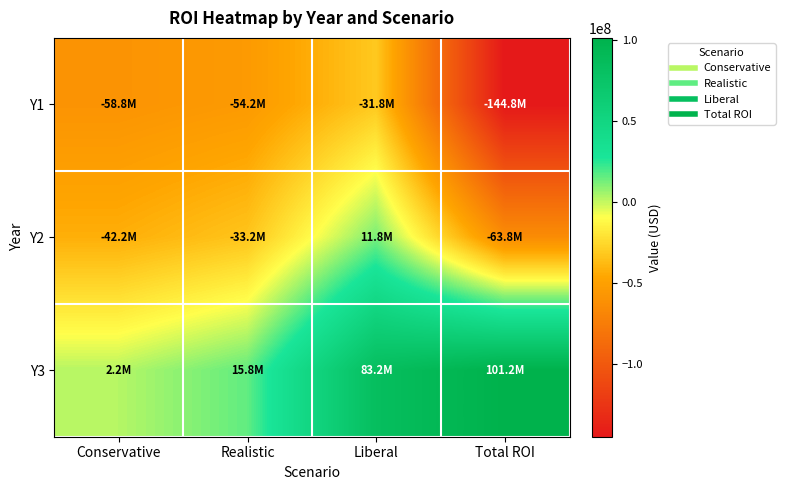

Reading left to right, what are all the values shown in this chart?

Y1: Conservative=-58750000	Realistic=-54250000	Liberal=-31750000	Total ROI=-144750000
Y2: Conservative=-42250000	Realistic=-33250000	Liberal=11750000	Total ROI=-63750000
Y3: Conservative=2250000	Realistic=15750000	Liberal=83250000	Total ROI=101250000